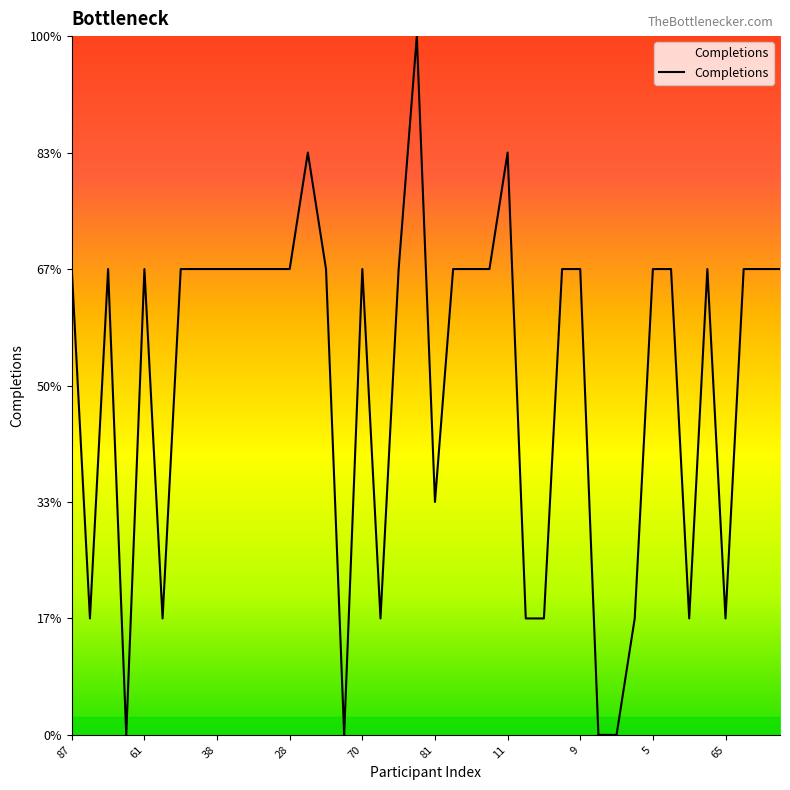

Does the chart have visible grid lines?

No